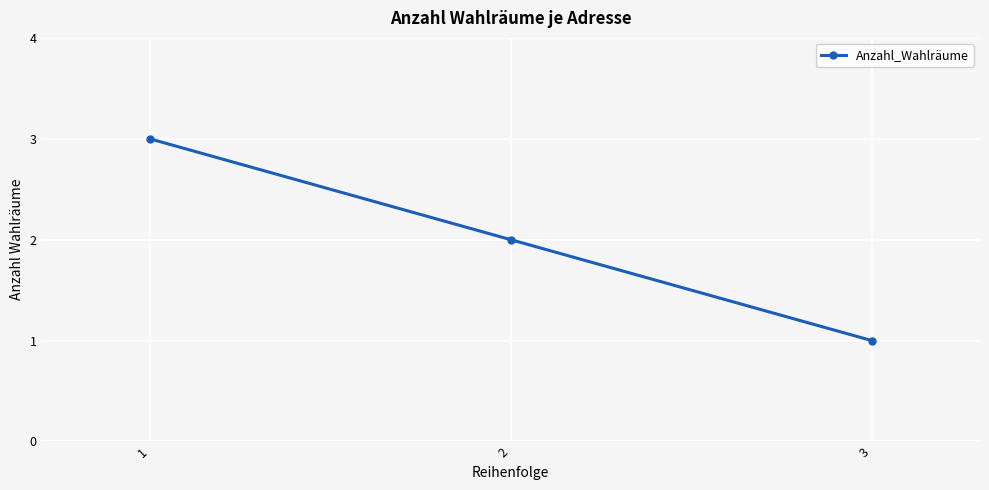

What is the maximum value shown in the chart?

3